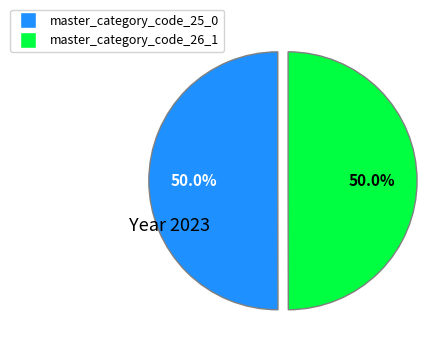

Count the number of slices in the pie.

2